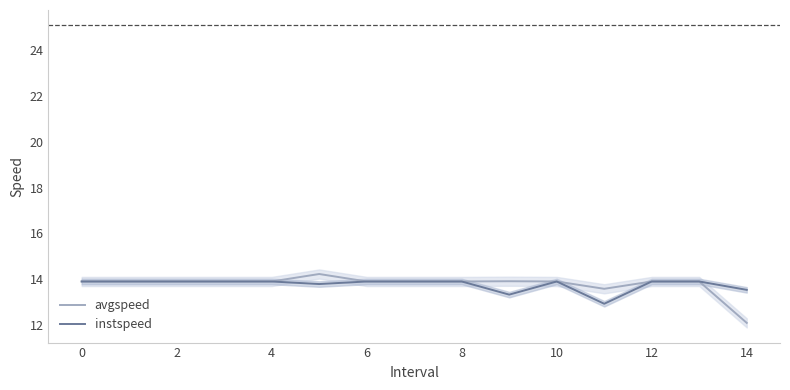

True or false: instspeed and avgspeed cross at least once.

False